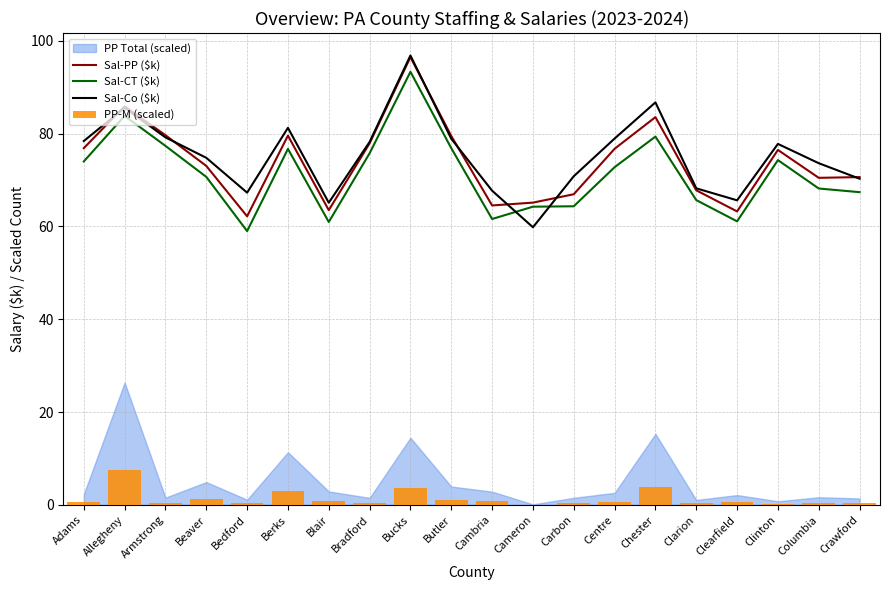

What is the lowest value of the Sal-Co ($k) series?

59.8